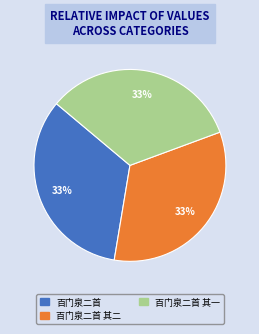

Does any single category account for the majority?

No